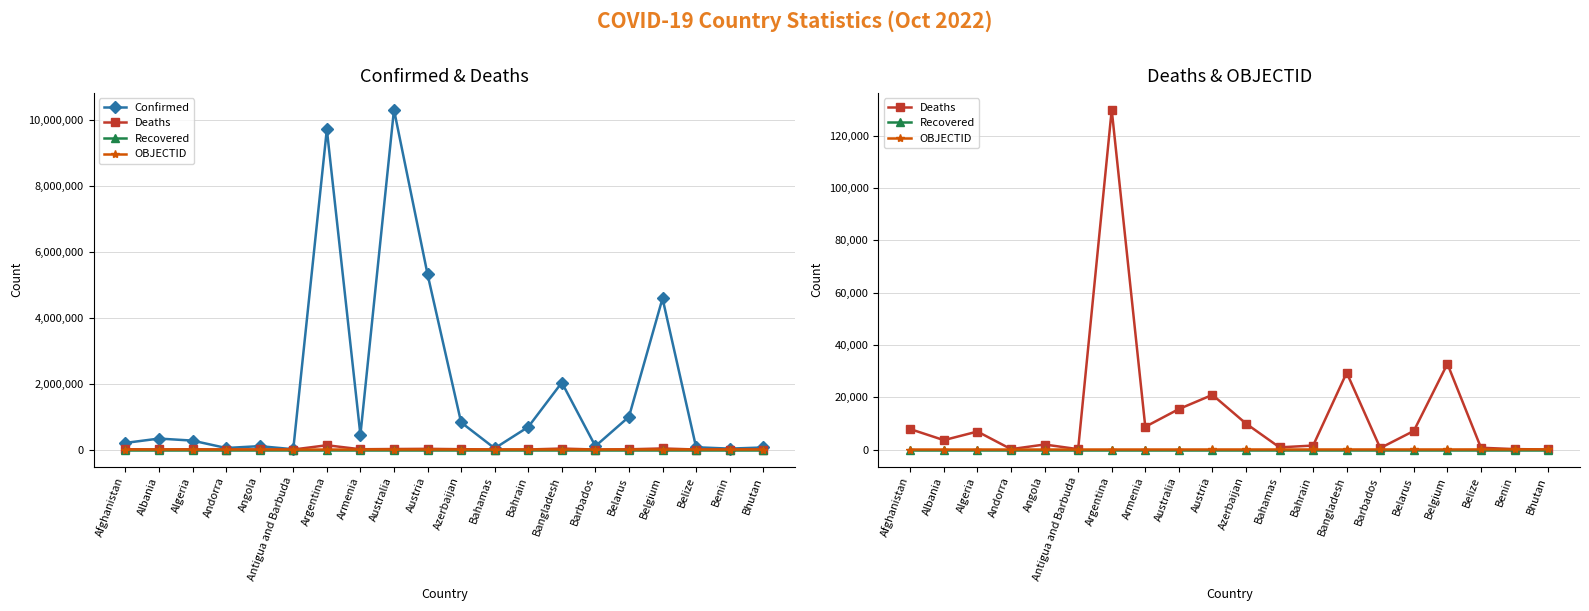

Which series has the largest range (max minus min)?

Confirmed